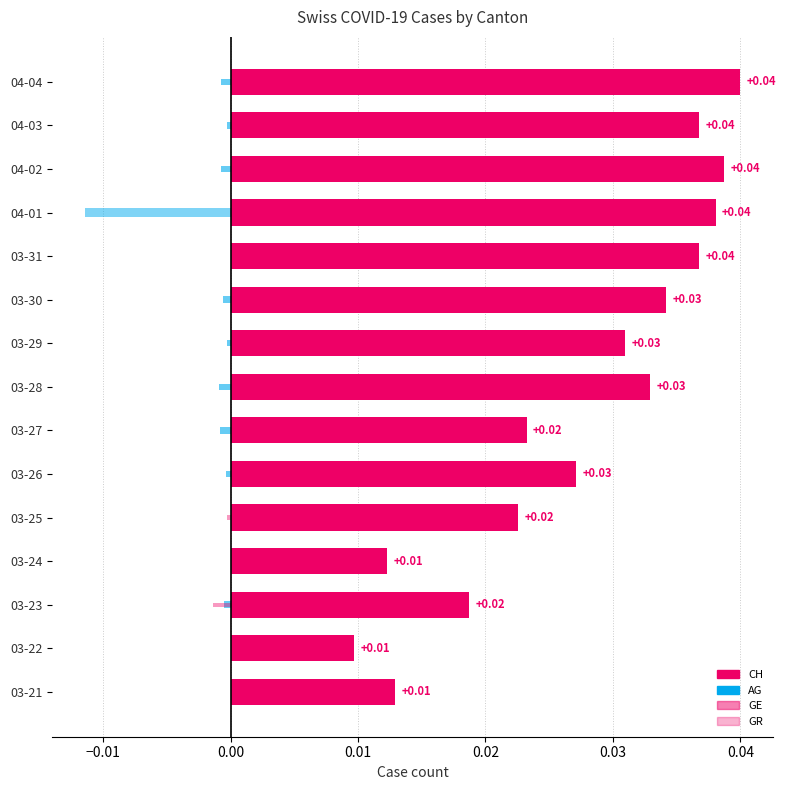

What are all the series names shown in the legend?

CH, GE, AG, GR